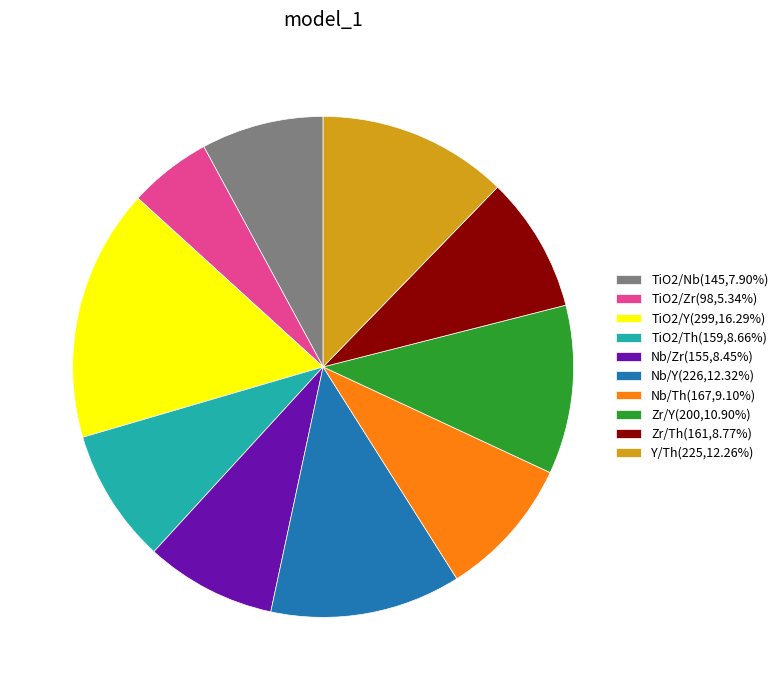

How many slices are in this pie chart?

10